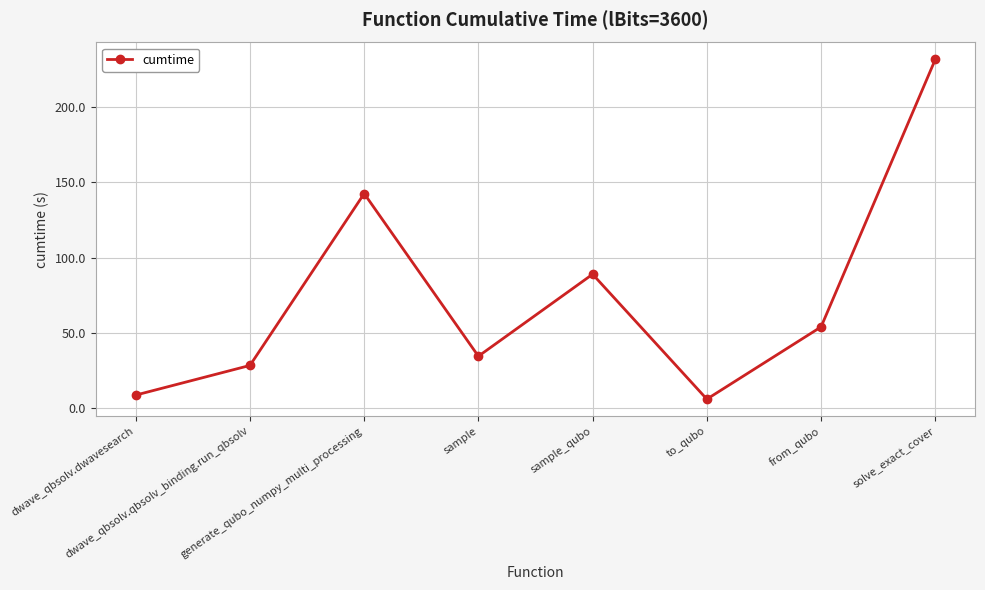

List the labels in order of value, largest first.

solve_exact_cover, generate_qubo_numpy_multi_processing, sample_qubo, from_qubo, sample, dwave_qbsolv.qbsolv_binding.run_qbsolv, dwave_qbsolv.dwavesearch, to_qubo